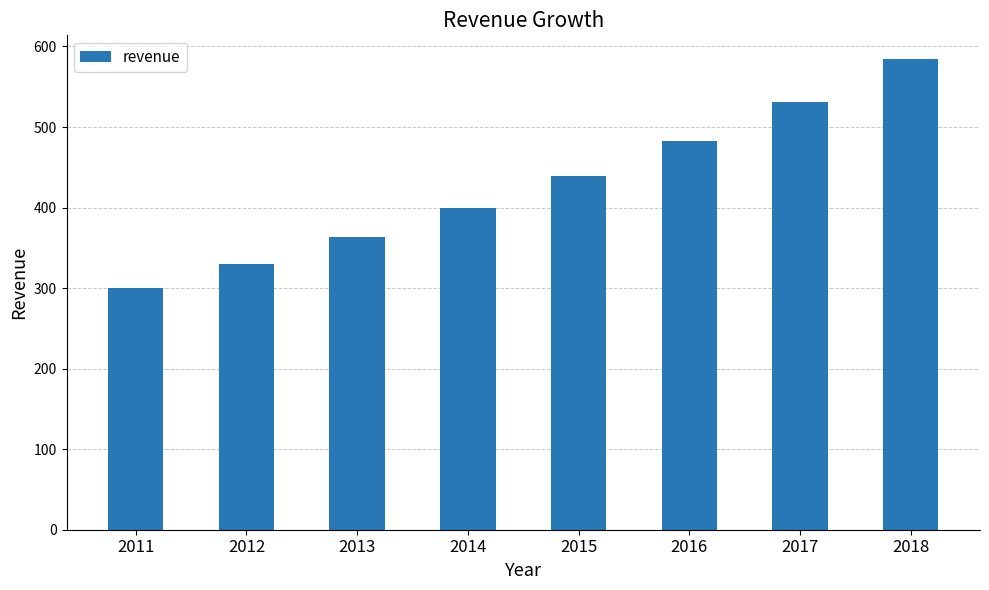

True or false: the data shows 208.3 at 2013.

False